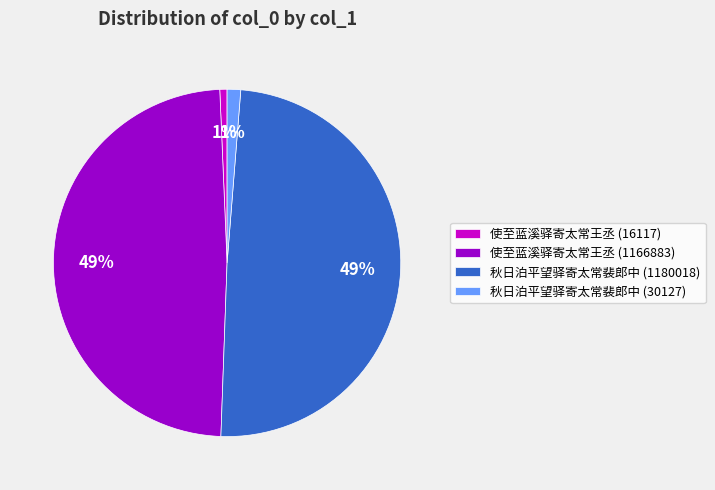

Does any single category account for the majority?

No